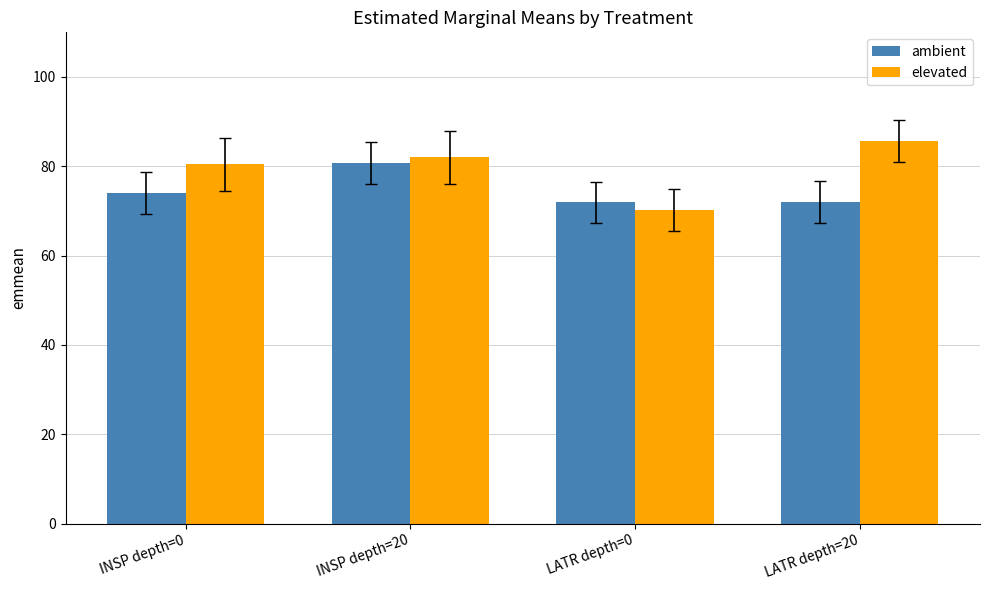

Does the chart contain any negative values?

No